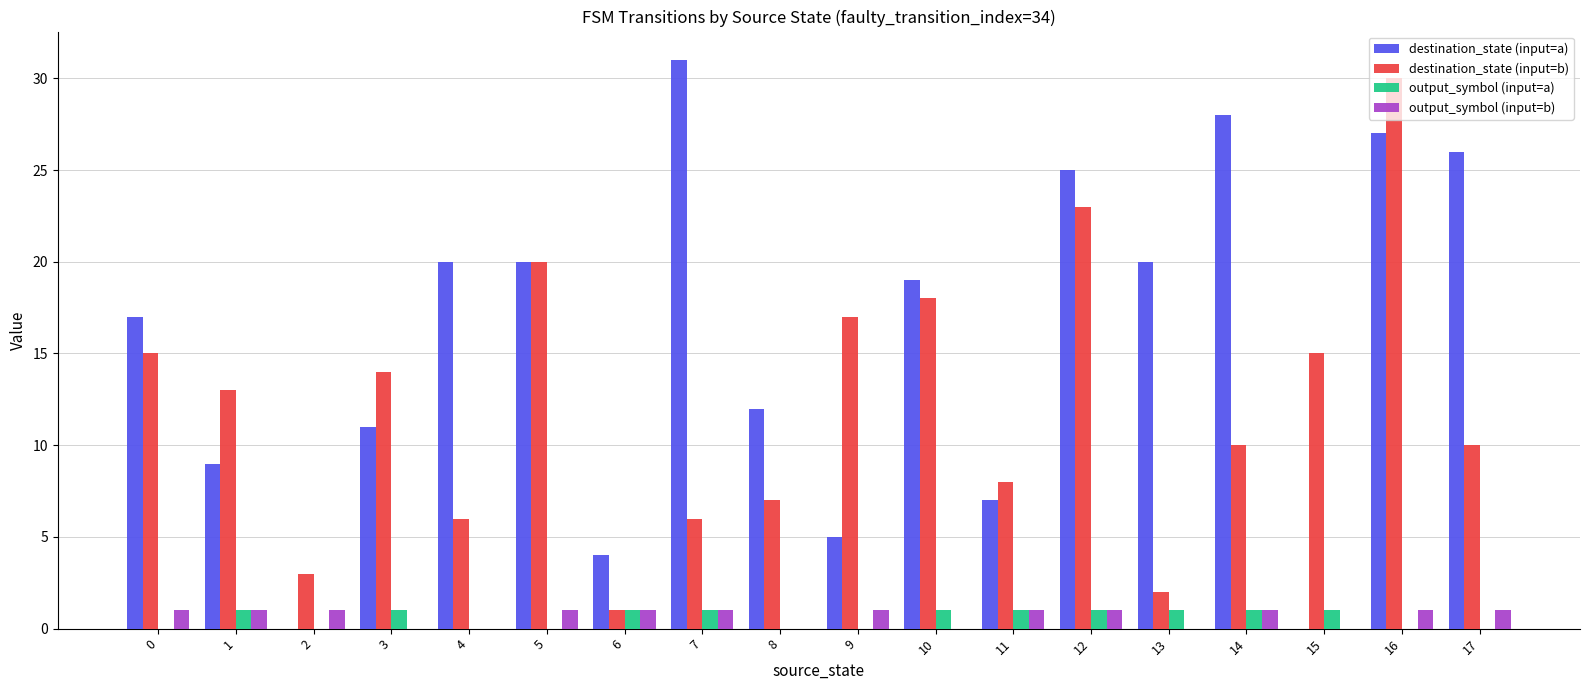

The value of output_symbol (input=a) at 16 is 0. True or false?

True